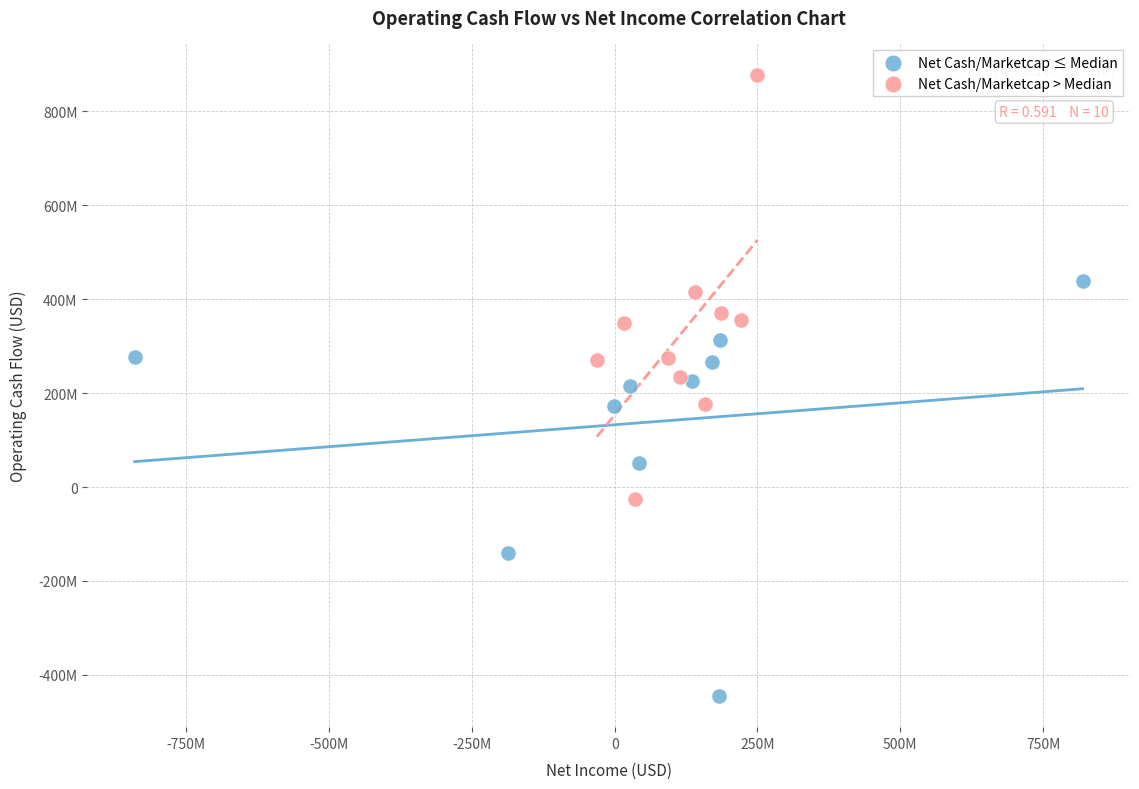

What are all the series names shown in the legend?

Net Cash/Marketcap ≤ Median, Net Cash/Marketcap > Median